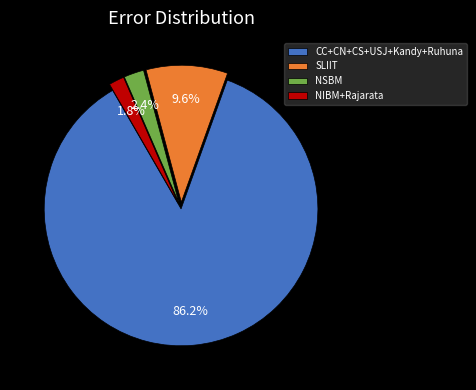

Which category accounts for the majority?

CC+CN+CS+USJ+Kandy+Ruhuna